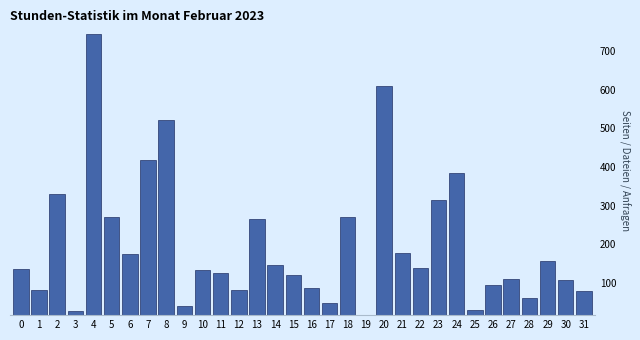

Is it true that the value at 21 is 242?

False